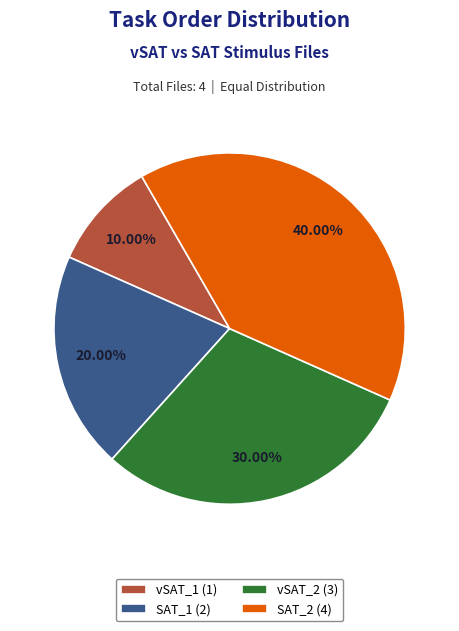

Does any single category account for the majority?

No